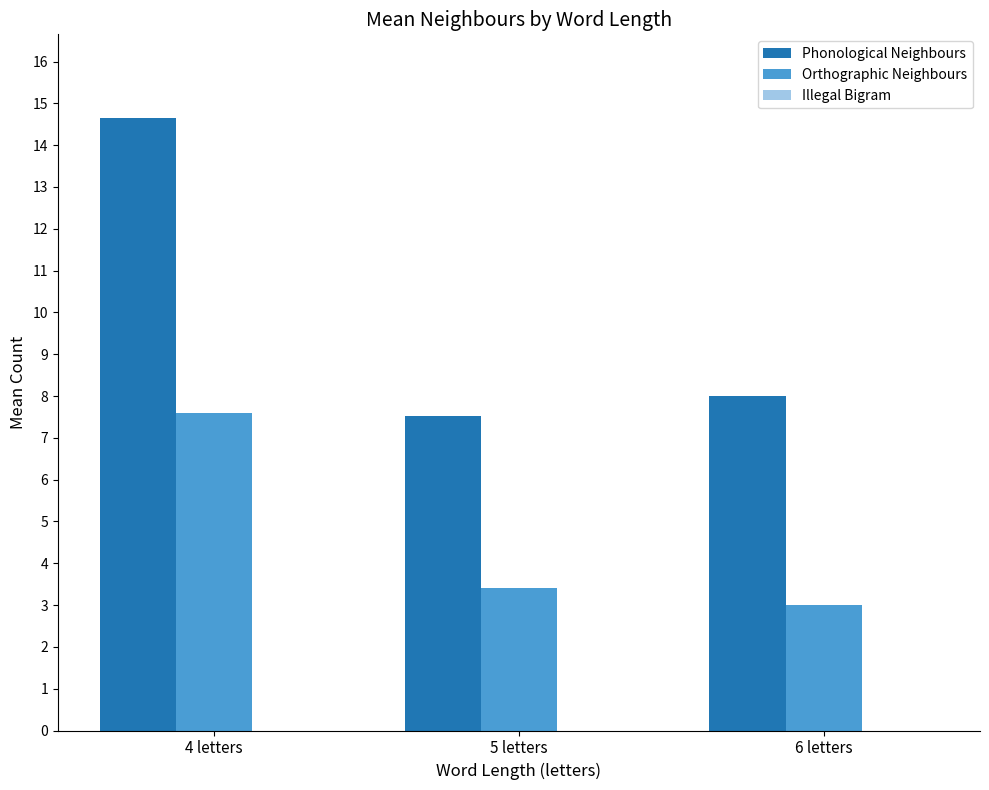

What is the sum of the Phonological Neighbours values at 5 letters and 6 letters?

15.5